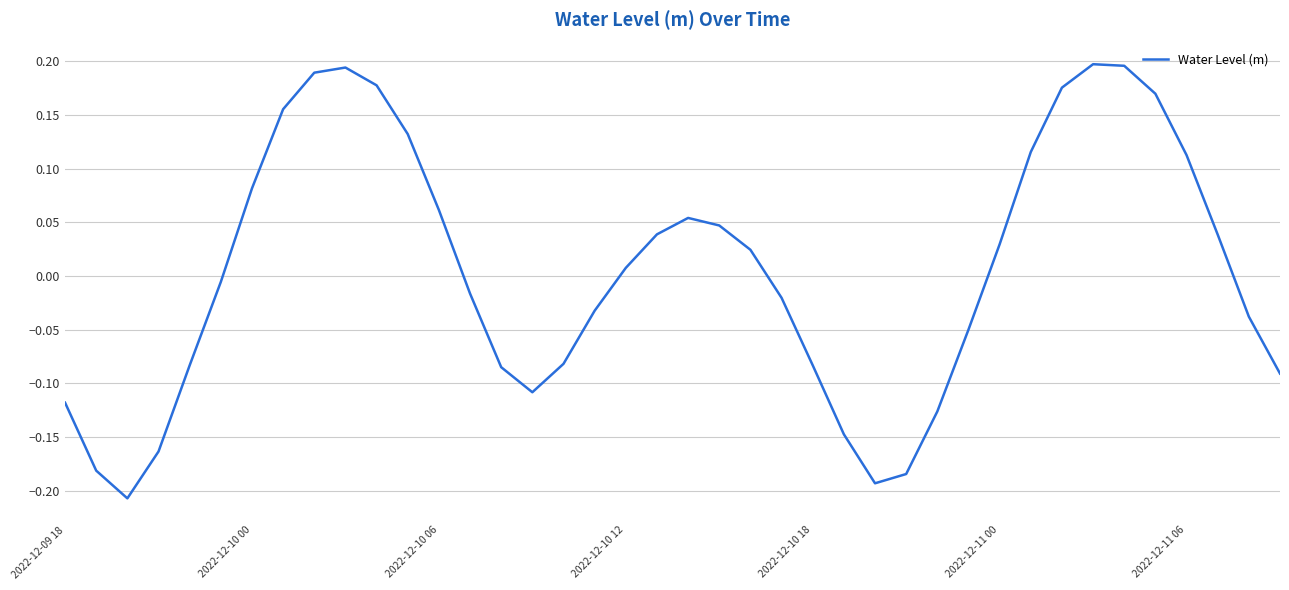

Is this an area chart (filled region under the line)?

No